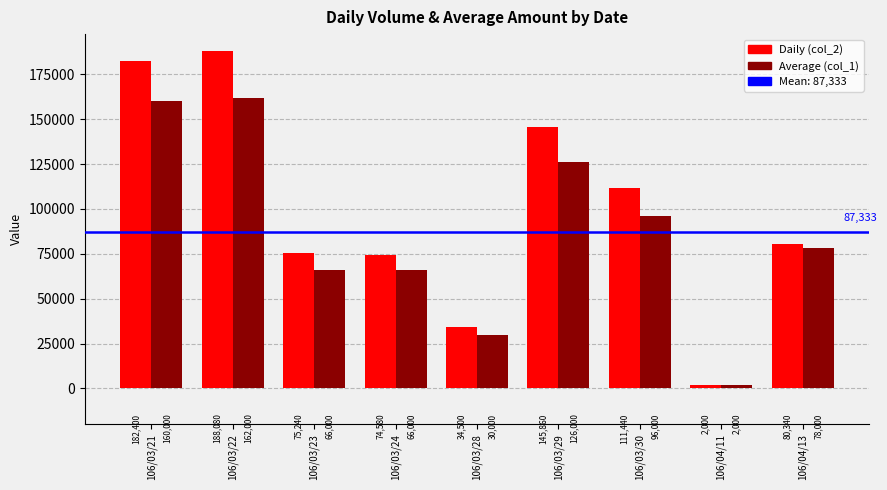

List the series in order of their overall mean, highest first.

Daily (col_2), Average (col_1)